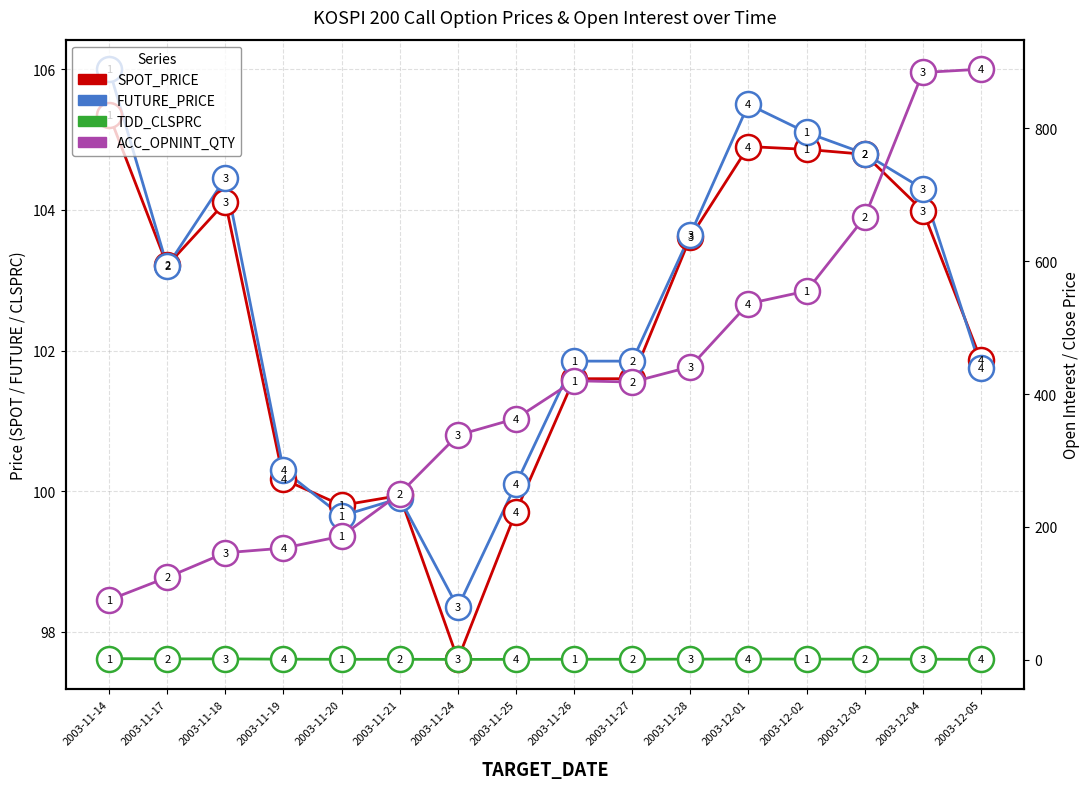

Does the chart have visible grid lines?

Yes